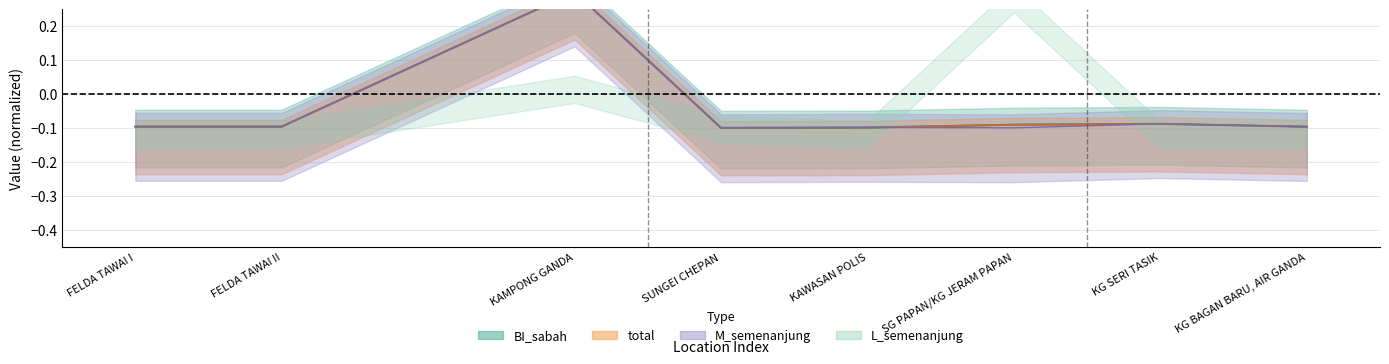

Which has a higher value, SUNGEI CHEPAN or KAWASAN POLIS?

KAWASAN POLIS